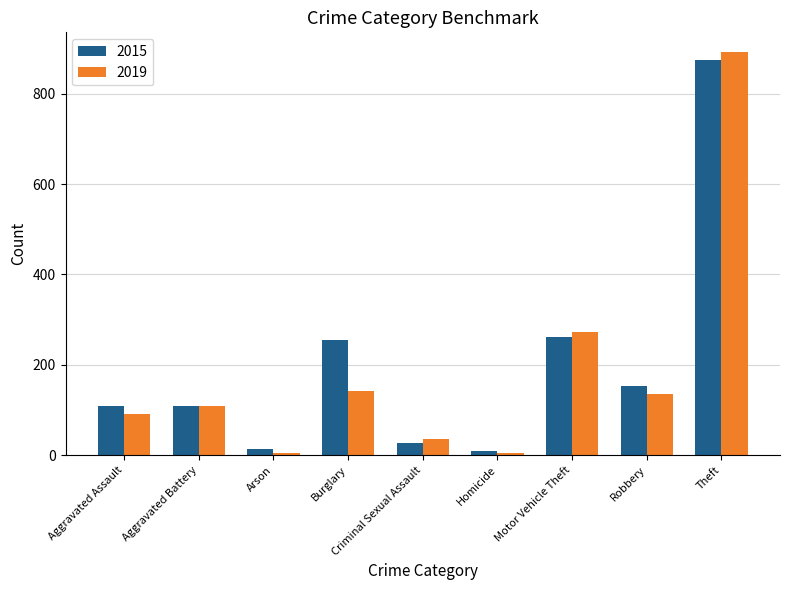

What position from the right is Homicide?

4